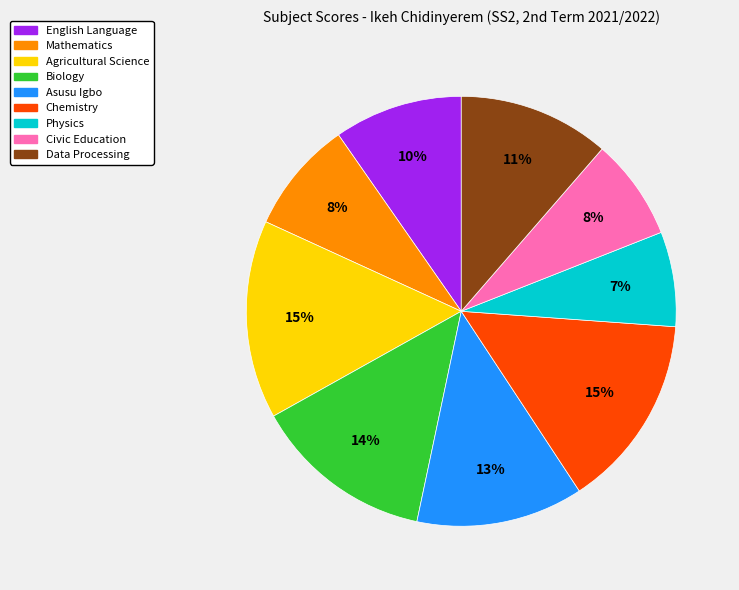

To the nearest percent, what percentage of the pie is Agricultural Science?

15%